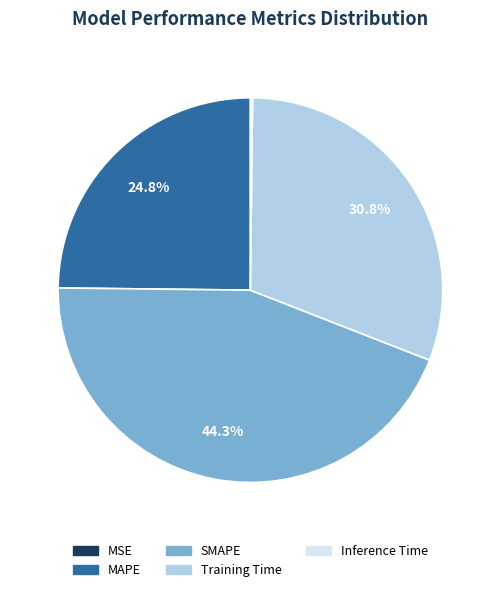

To the nearest percent, what is the combined percentage of Training Time and SMAPE?

75%